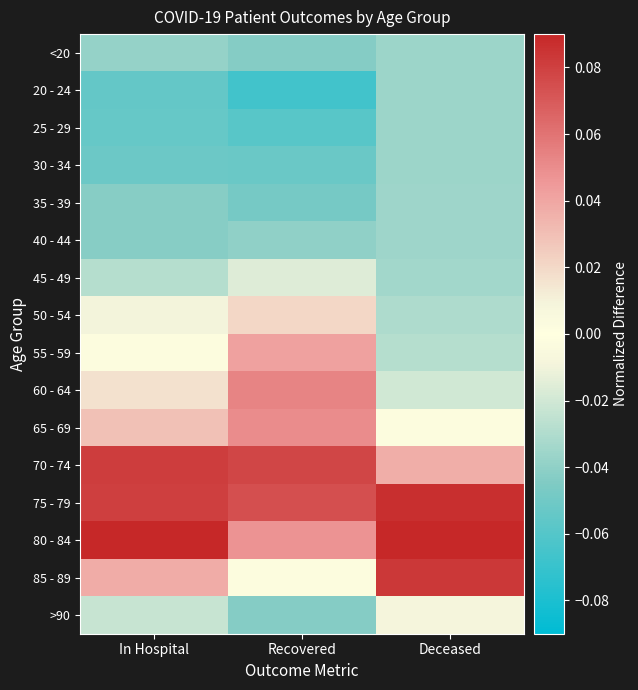

How many distinct data groups are displayed?

16